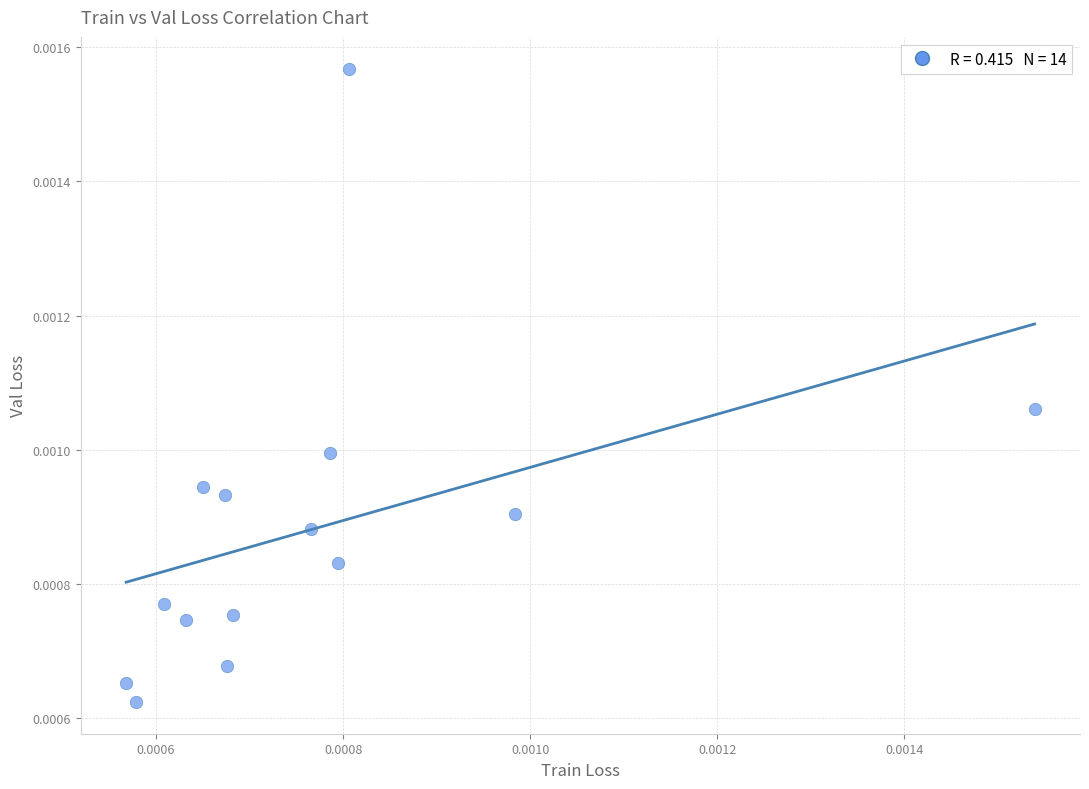

How many data points are displayed?

14